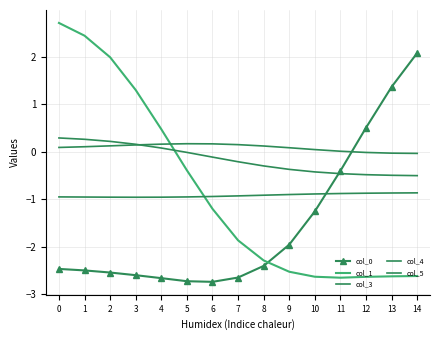

What is the sum of the col_3 values at 9 and 11?

-1.8